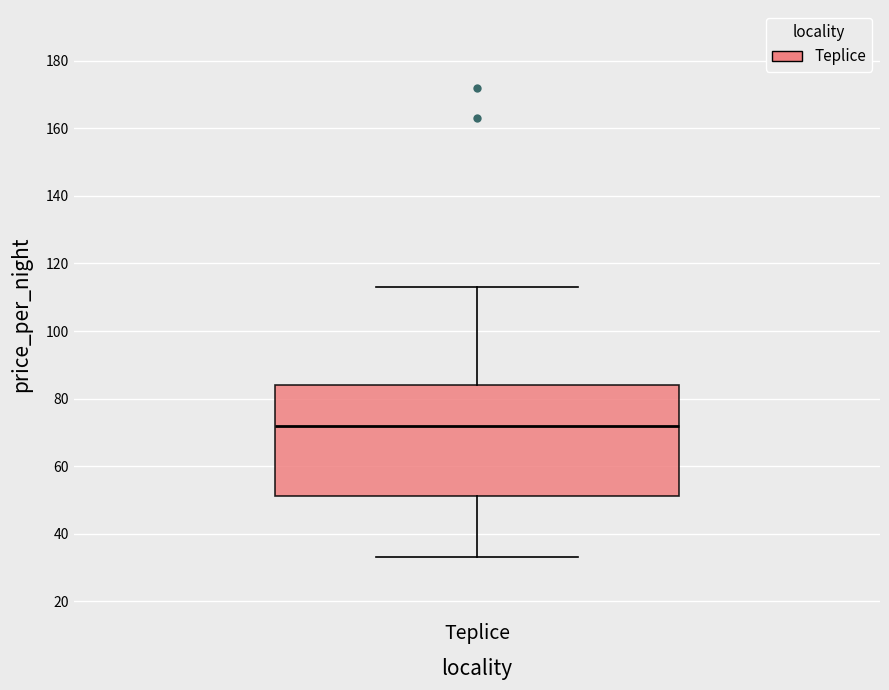

Transcribe this box plot: give where the median line is, the range the box spans, and where the two whiskers end, as read against the y-axis. The values are not printed on the chart, so give them approximately, as read against the axis.

median 72, box 52 to 84, whiskers 34 to 114